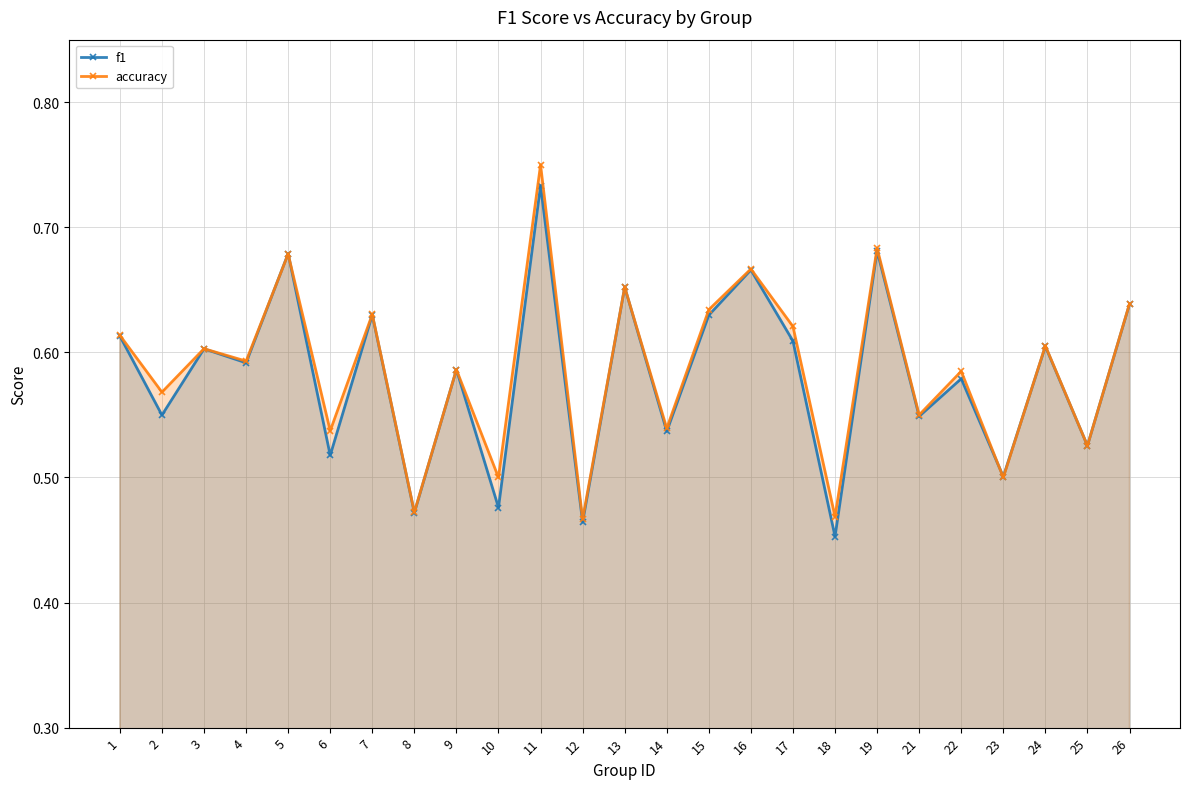

Between which two adjacent categories do accuracy and f1 first intersect?

4 and 5